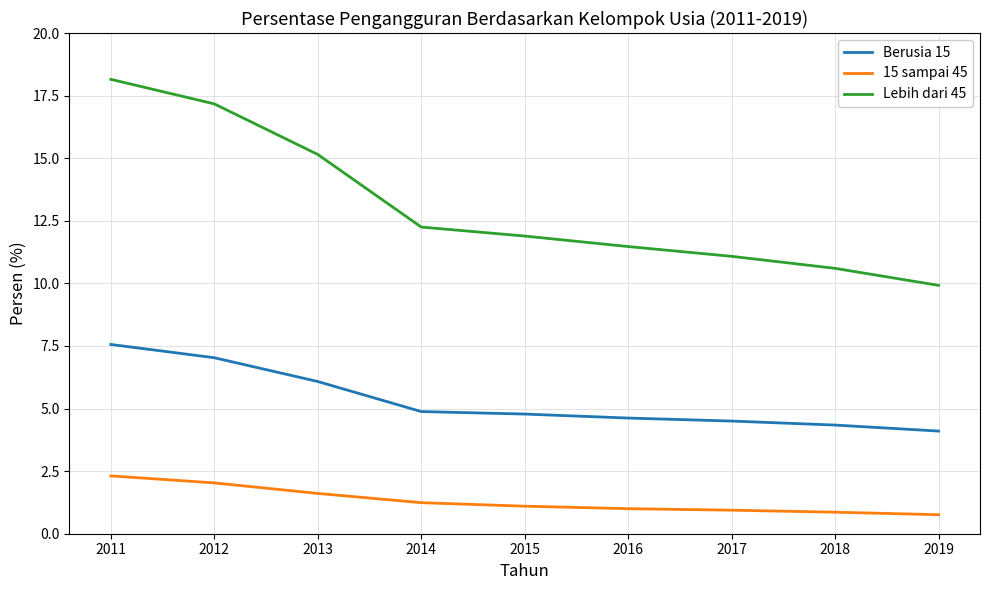

Rank the series at 2016 from lowest to highest value.

15 sampai 45, Berusia 15, Lebih dari 45